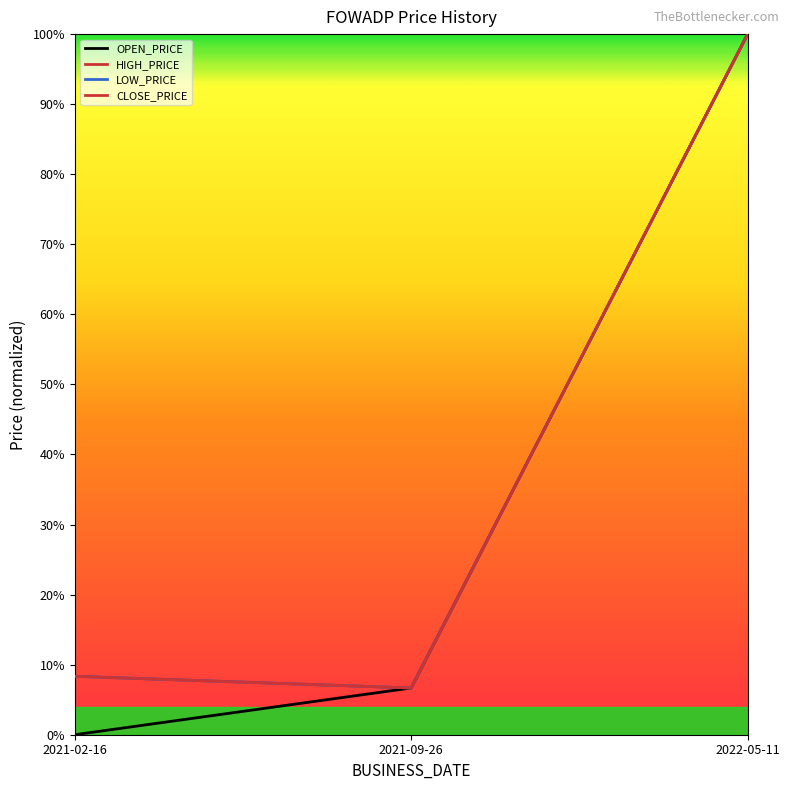

Is this an area chart (filled region under the line)?

No